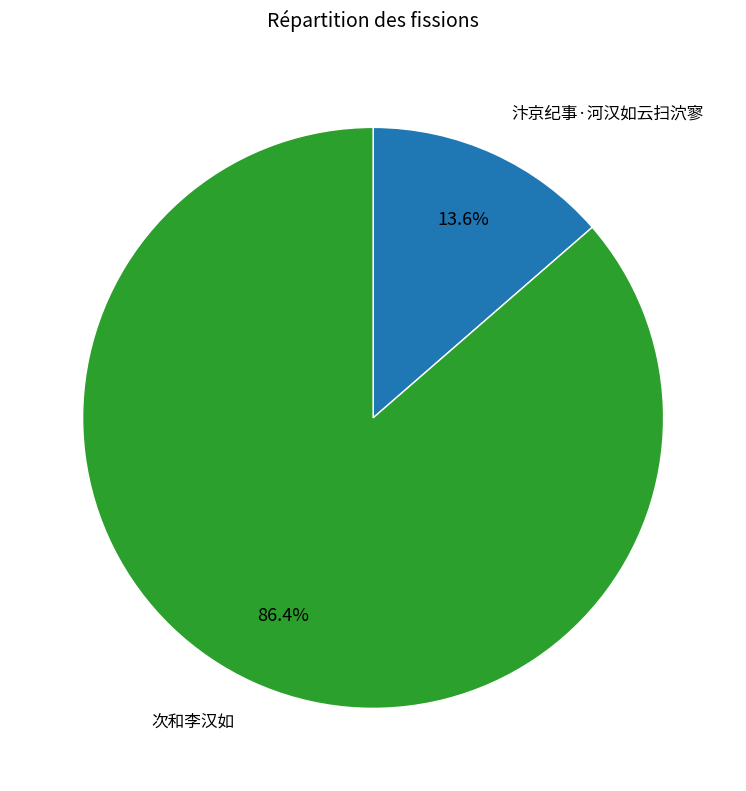

To the nearest percent, what percentage of the pie is 次和李汉如?

86%